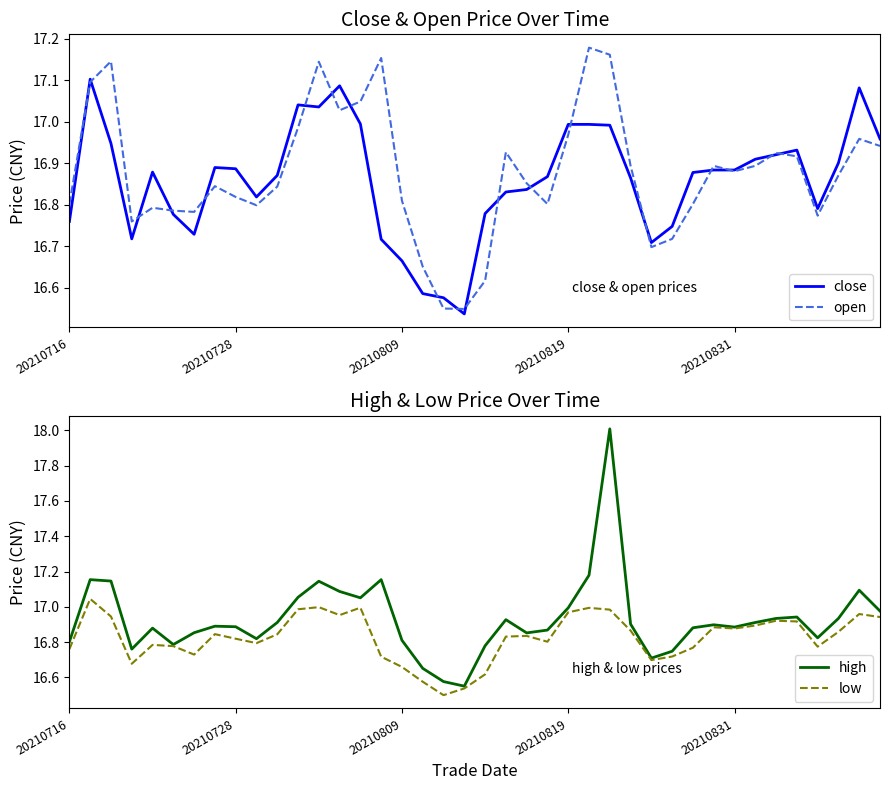

What is the difference between the second highest and minimum values in the open series?

0.6